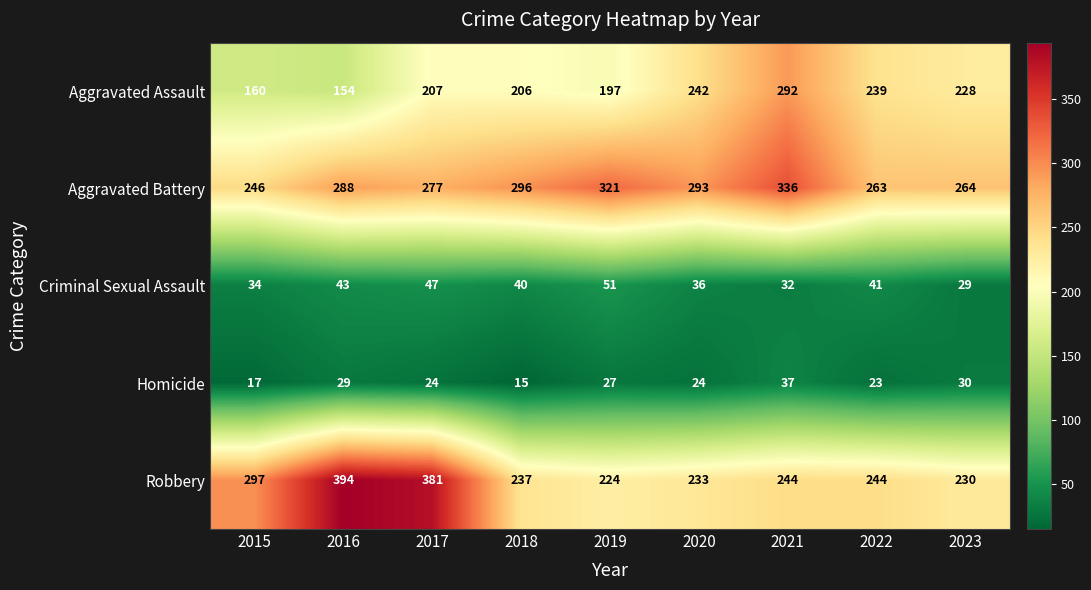

Which series has the largest range (max minus min)?

Robbery